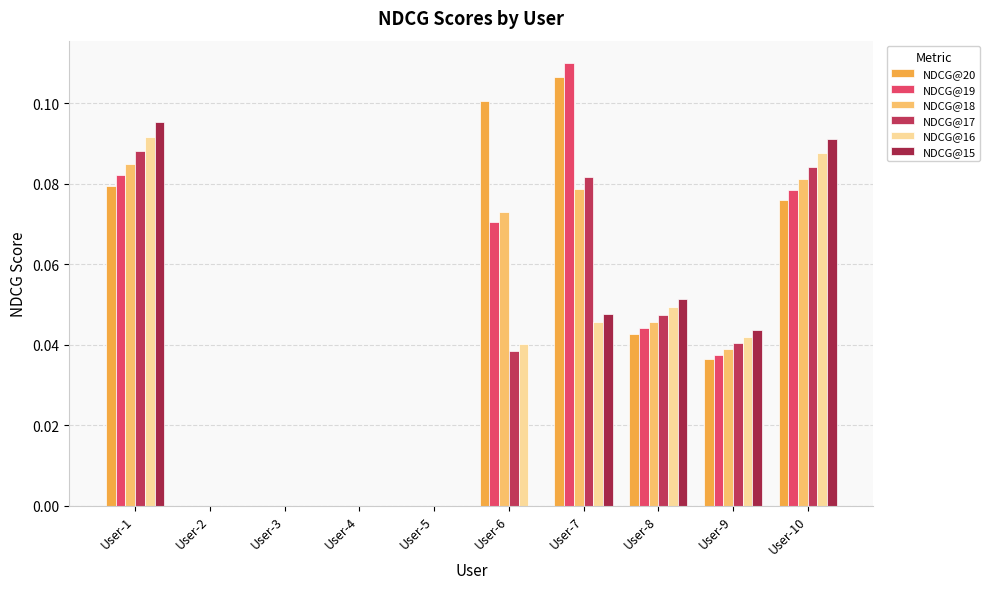

Rank the categories by NDCG@16 value from lowest to highest.

User-2, User-3, User-4, User-5, User-6, User-9, User-7, User-8, User-10, User-1